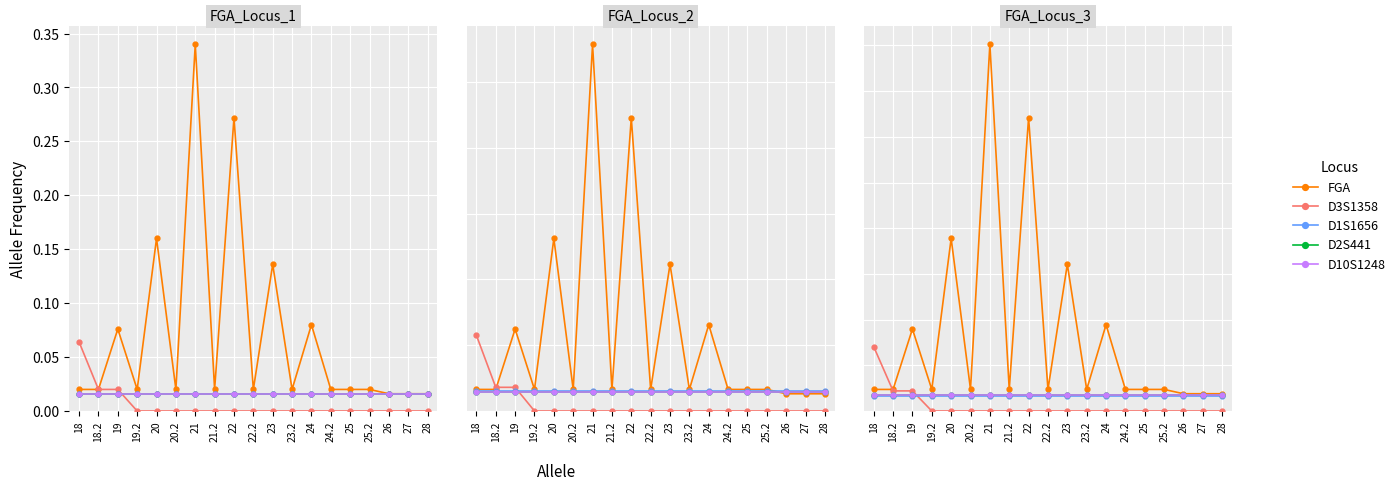

Which has a higher value, 21.2 or 24?

24